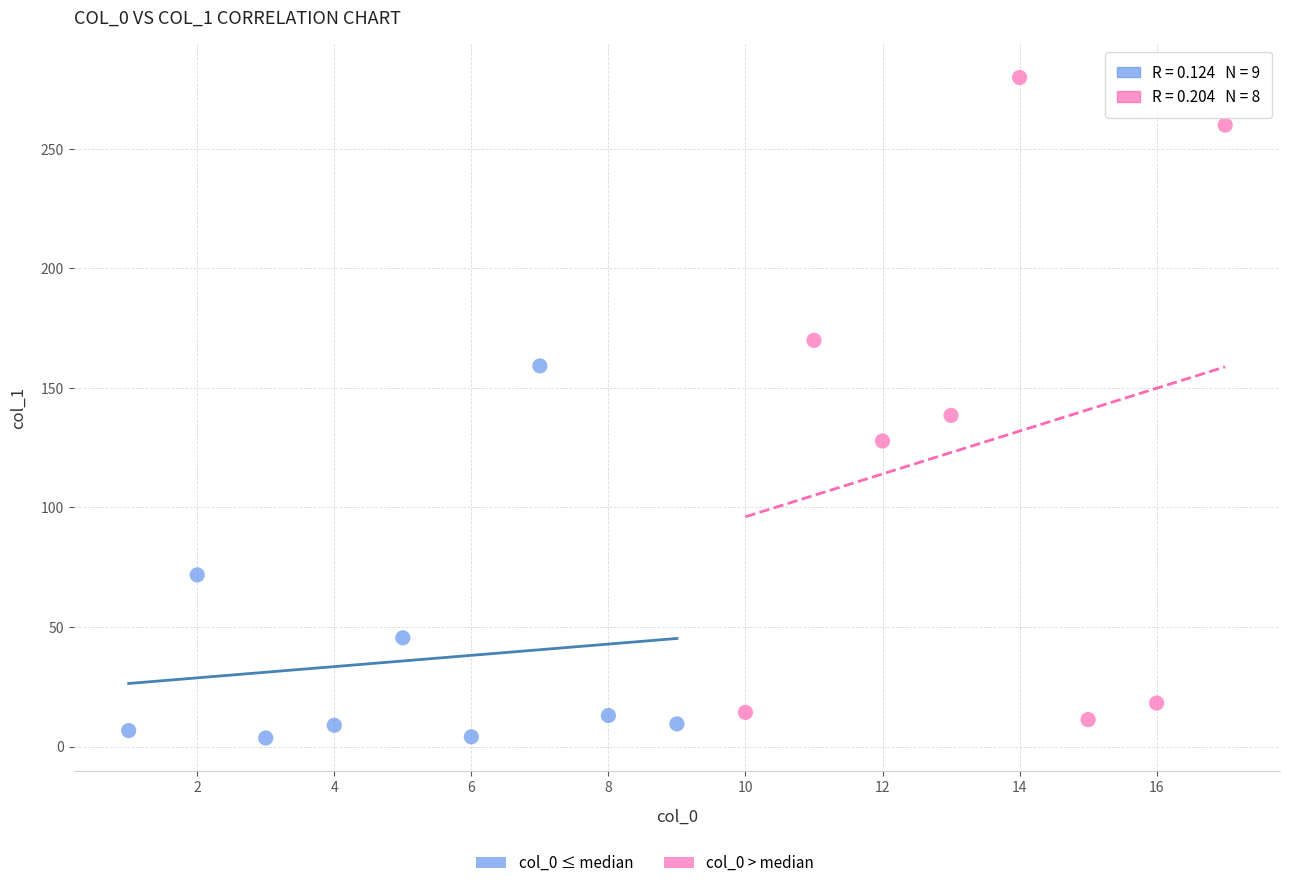

Which series contains the highest Y value?

col_0 > median